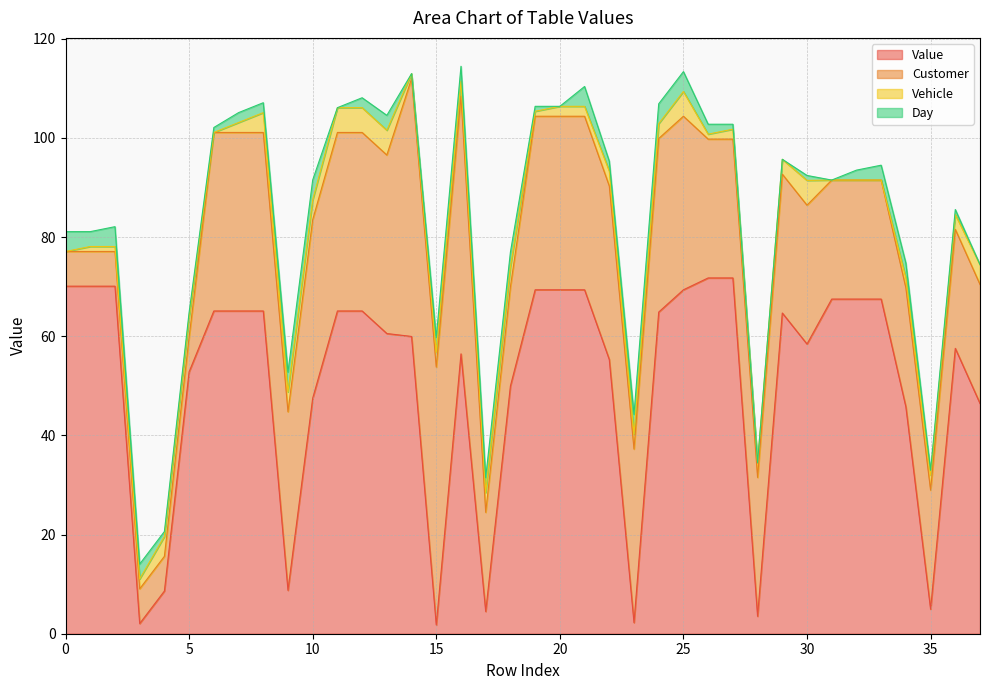

What are all the series names shown in the legend?

Value, Customer, Vehicle, Day